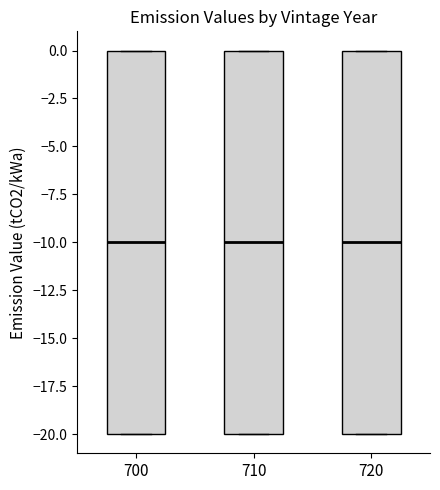

Where does the median line of the box at x = 710 sit on the y-axis? The values are not printed on the chart, so give them approximately, as read against the axis.

-10